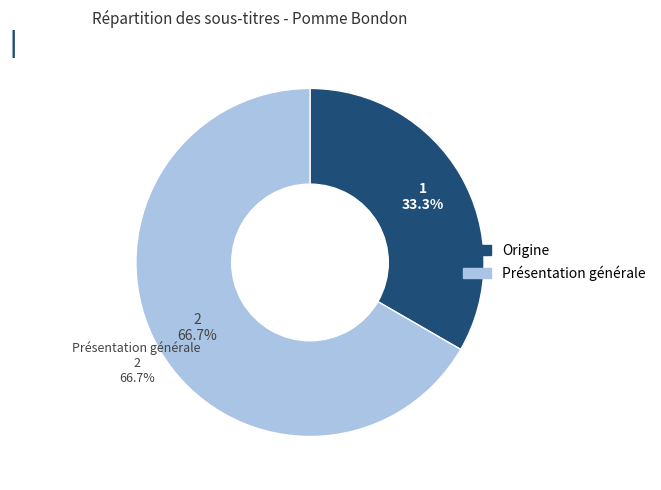

Do Présentation générale and Origine together represent more than half of the pie?

Yes